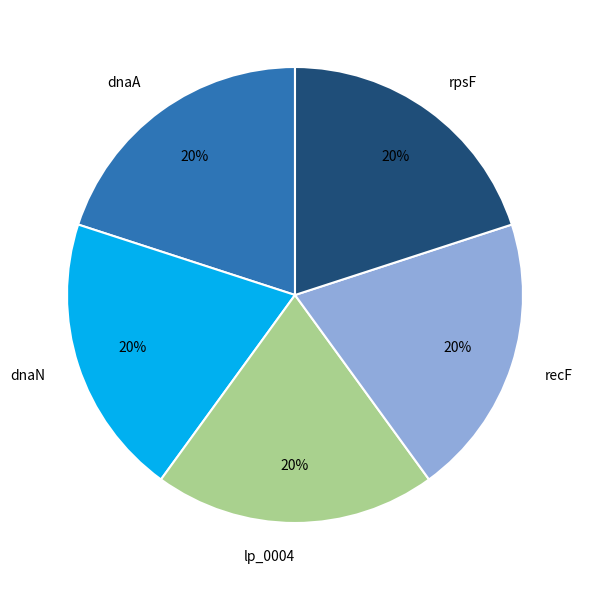

Approximately how many times larger is the value at dnaN compared to lp_0004?

1.0